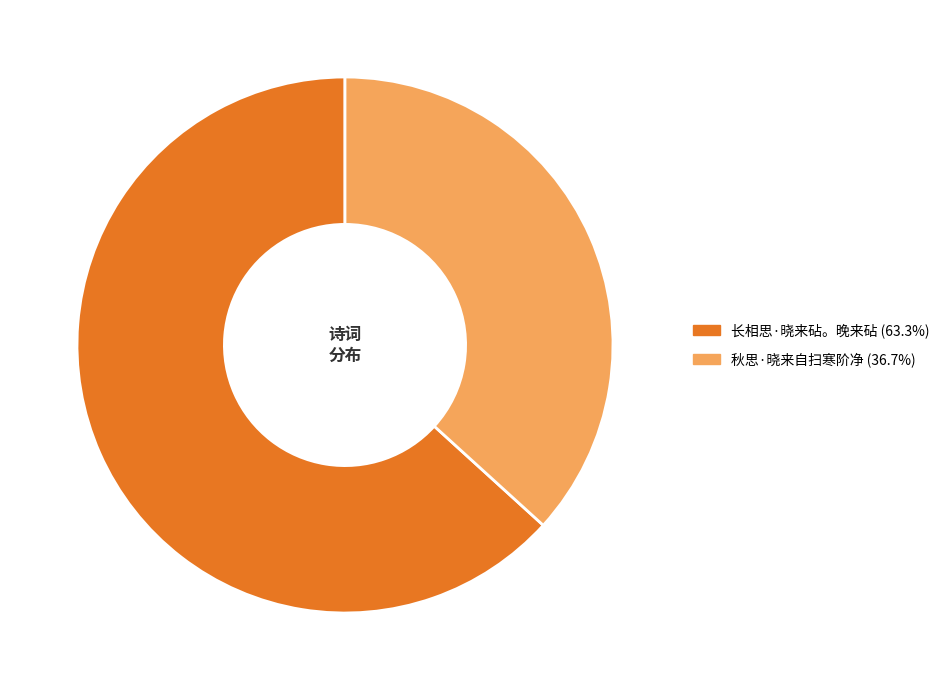

Approximately how many times larger is the value at 长相思·晓来砧。晚来砧 compared to 秋思·晓来自扫寒阶净?

1.7